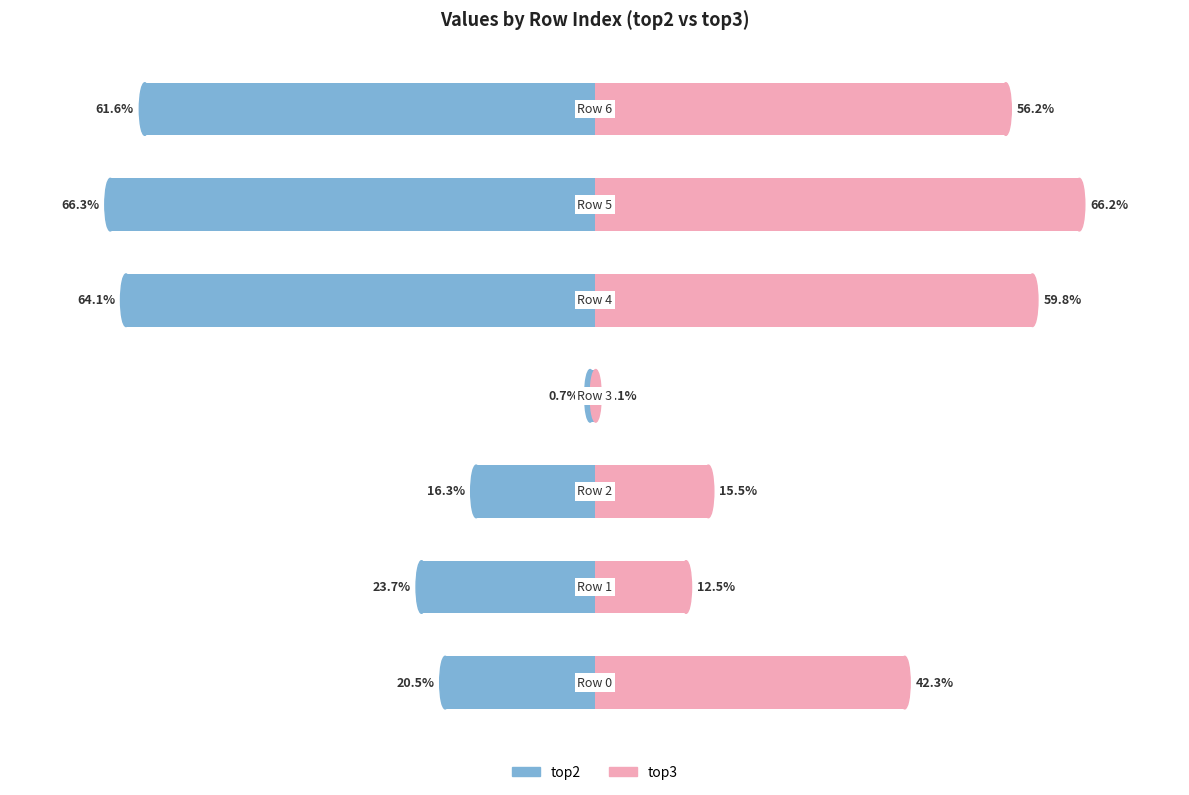

What is the approximate value of top3 at 1?

12.5